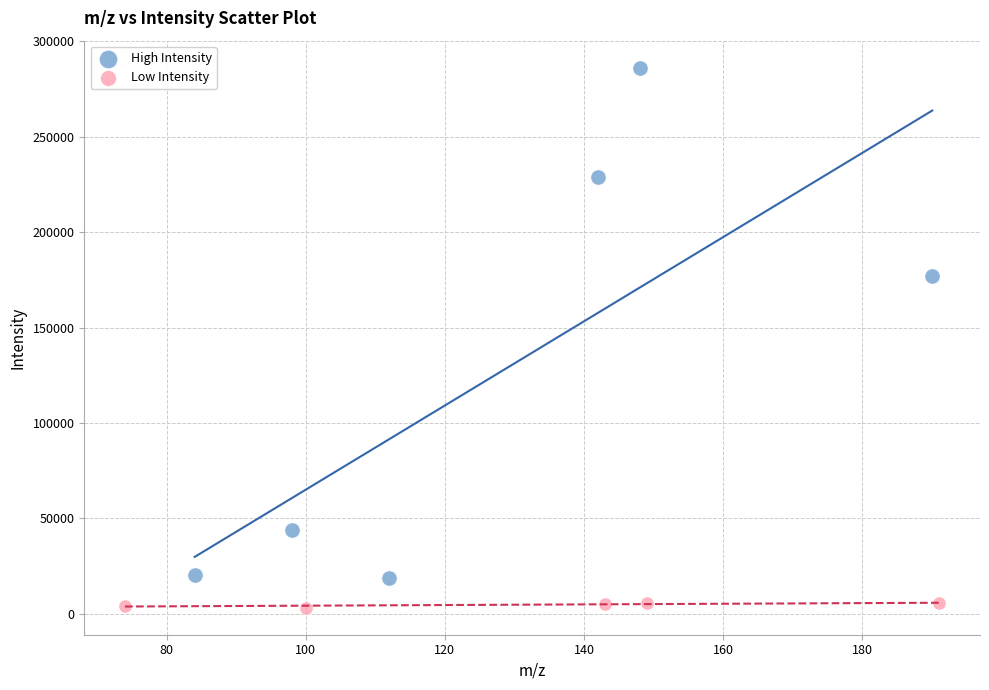

Which series contains the lowest Y value?

Low Intensity